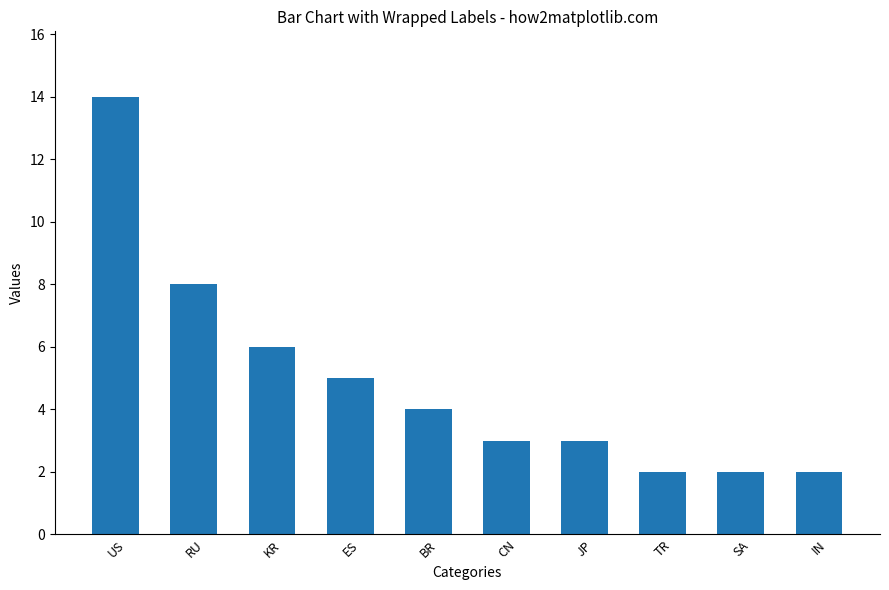

How many data points does each series have?

10